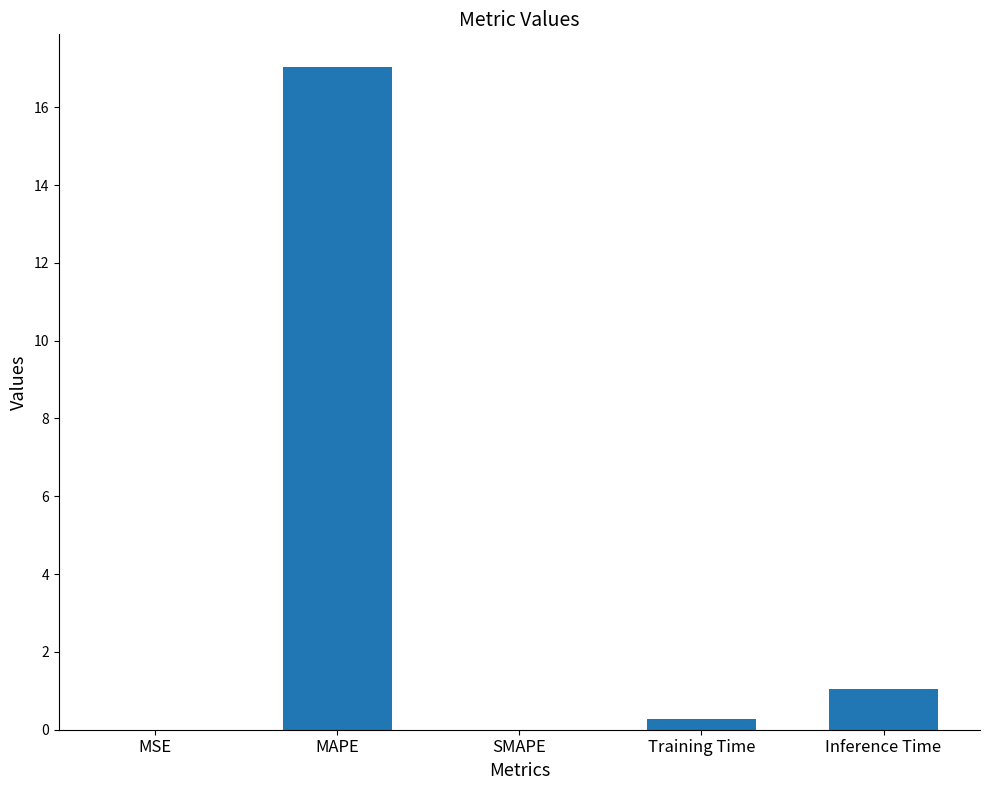

What is the average value?

3.7